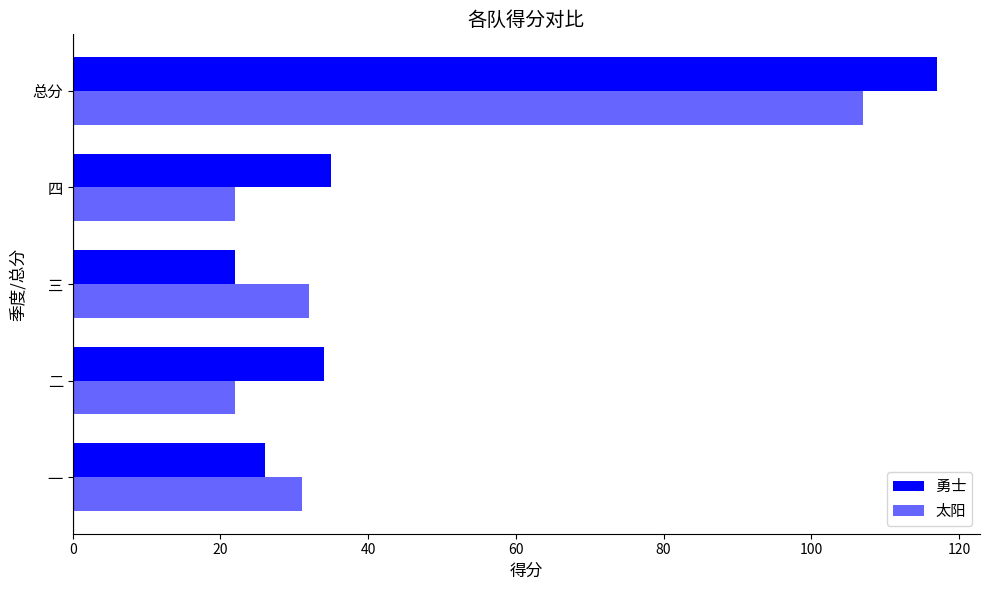

How many values in the 勇士 series are below 34?

2